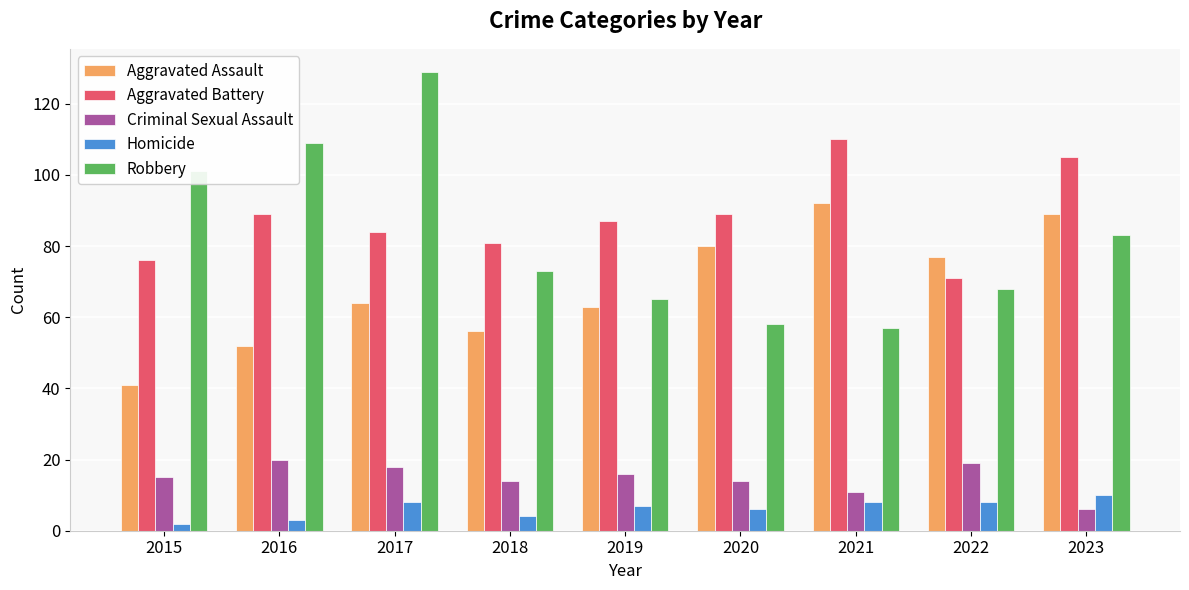

Count the number of categories in the chart.

9